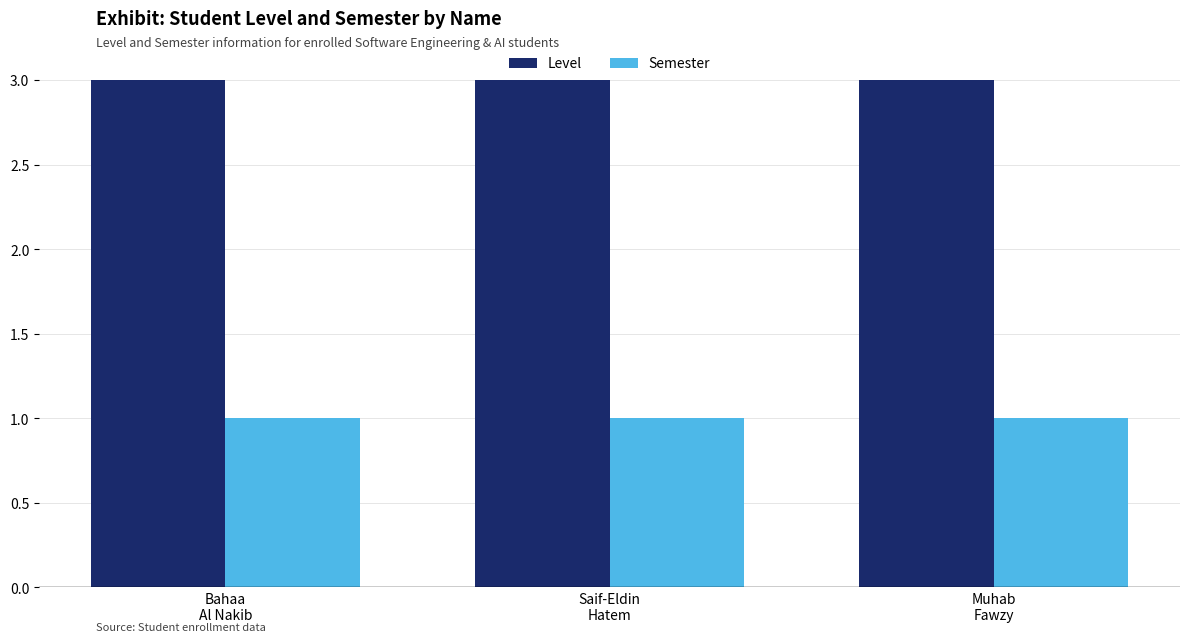

Reading right to left, what are all the values shown in this chart?

Level: Muhab
Fawzy=3	Saif-Eldin
Hatem=3	Bahaa
Al Nakib=3
Semester: Muhab
Fawzy=1	Saif-Eldin
Hatem=1	Bahaa
Al Nakib=1